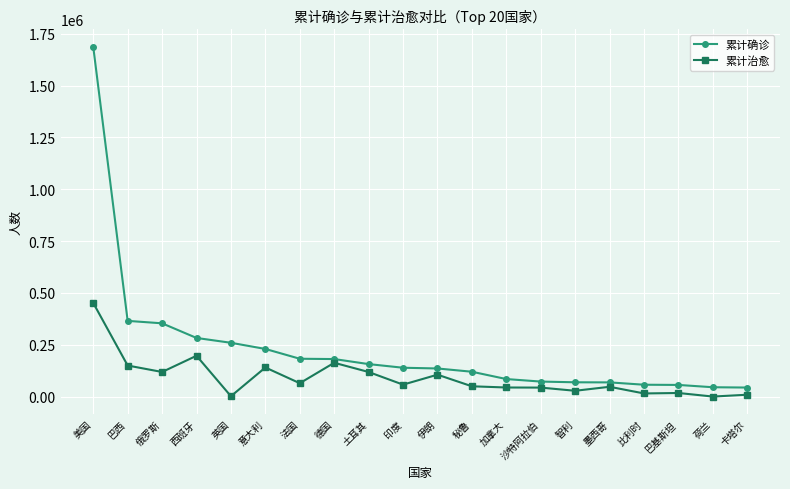

True or false: 累计治愈 and 累计确诊 intersect in this chart.

False